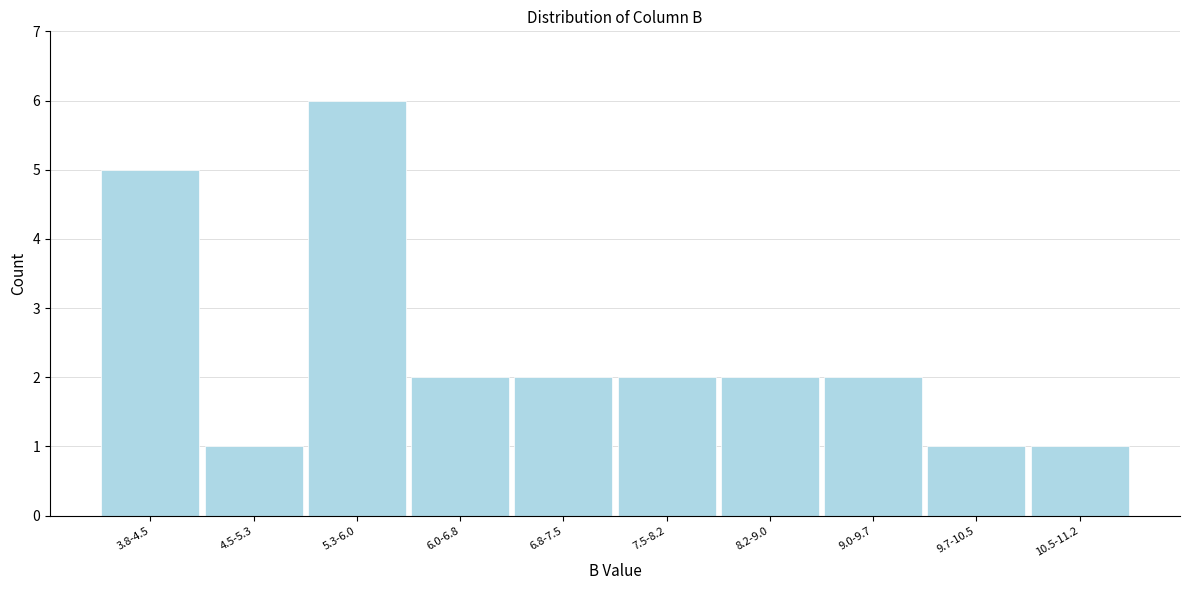

Reading left to right, extract all data points from this chart.

3.8-4.5=5	4.5-5.3=1	5.3-6.0=6	6.0-6.8=2	6.8-7.5=2	7.5-8.2=2	8.2-9.0=2	9.0-9.7=2	9.7-10.5=1	10.5-11.2=1